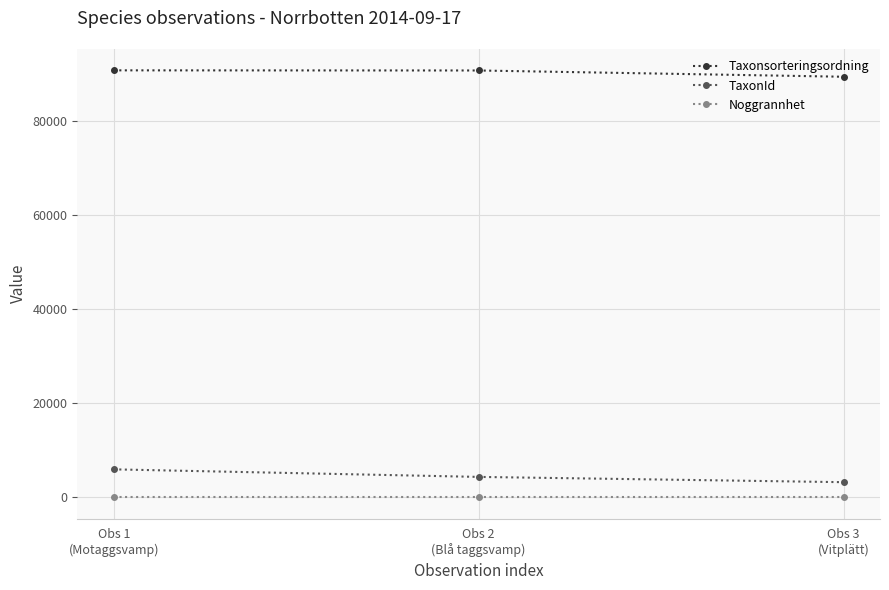

What is the total value across all series at Obs 2
(Blå taggsvamp)?

95059